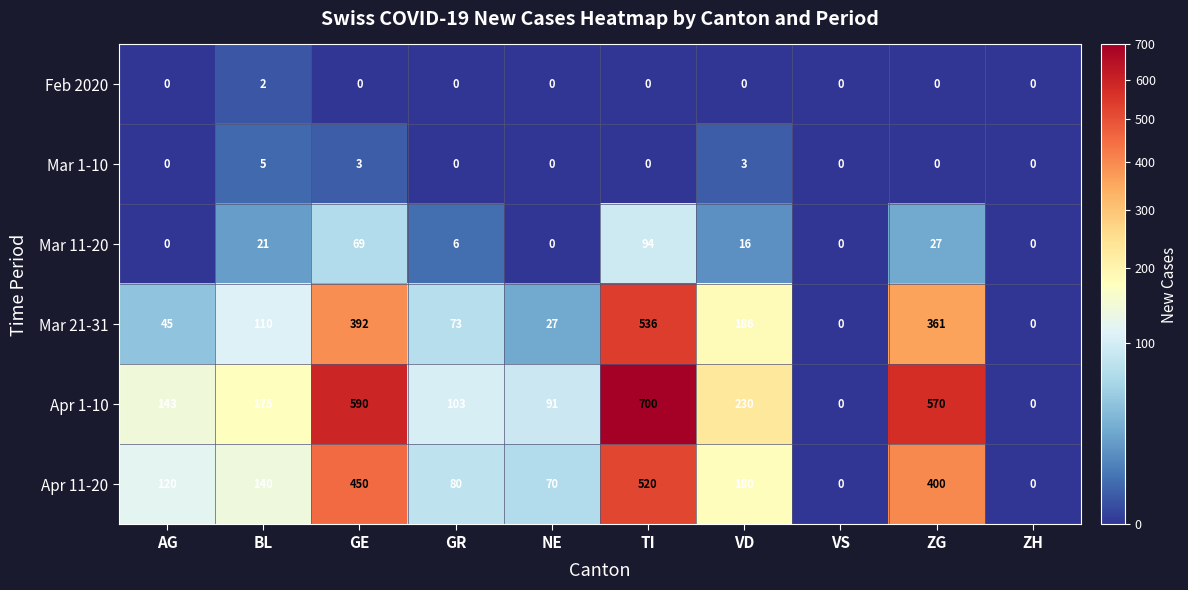

The Feb 2020 series shows 0 at GE. True or false?

True